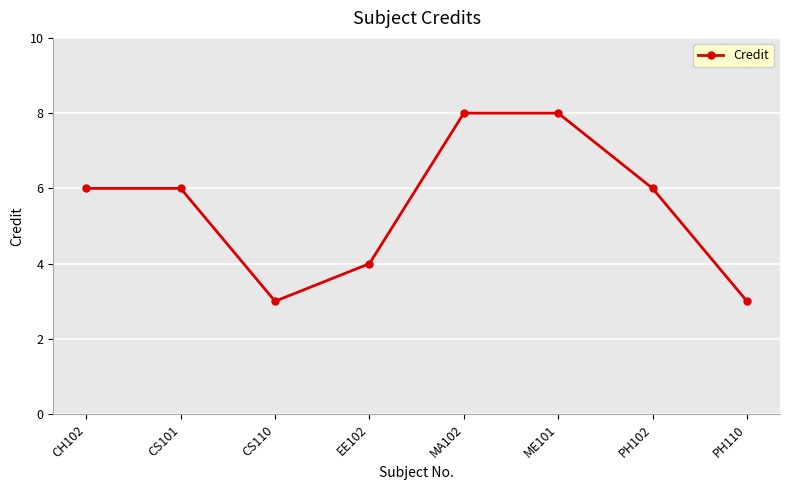

Between PH110 and EE102, which is larger?

EE102